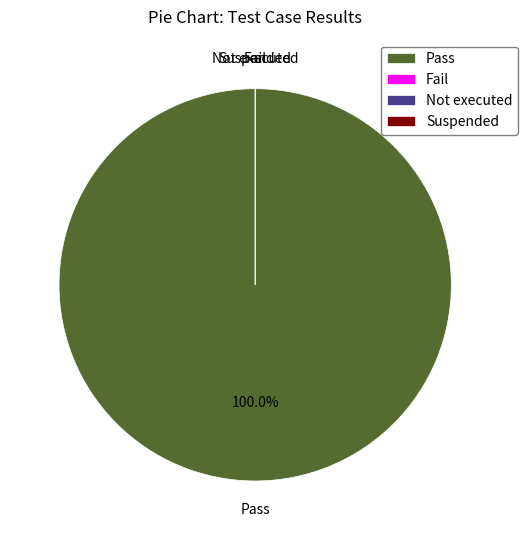

Count the number of slices in the pie.

4